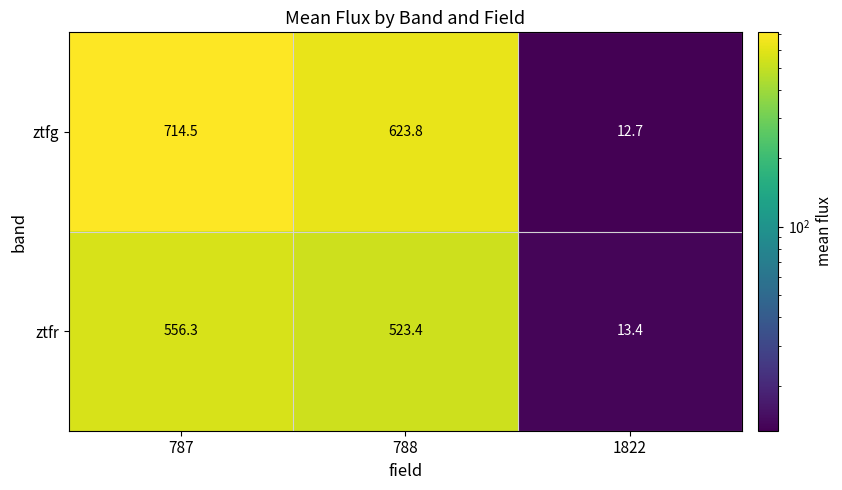

Reading left to right, what are all the values shown in this chart?

ztfg: 787=714.5	788=623.8	1822=12.7
ztfr: 787=556.3	788=523.4	1822=13.4